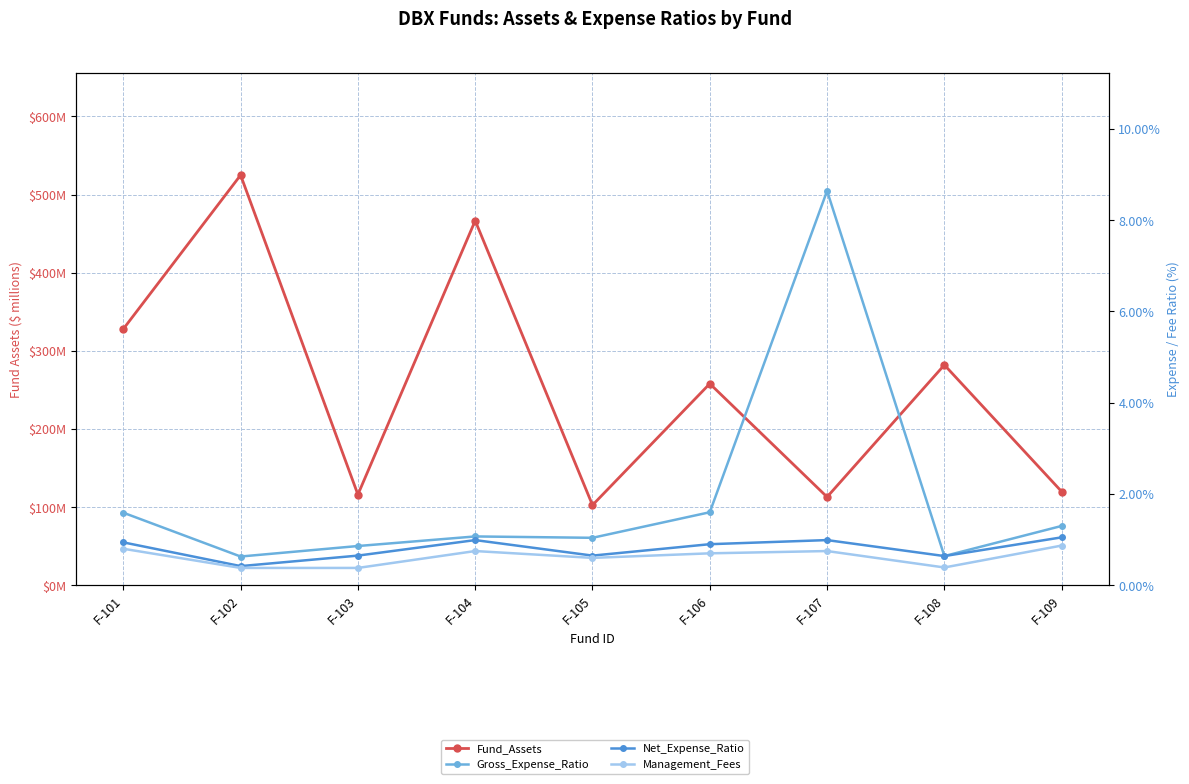

Rank the series at F-104 from highest to lowest value.

Fund_Assets, Gross_Expense_Ratio, Net_Expense_Ratio, Management_Fees